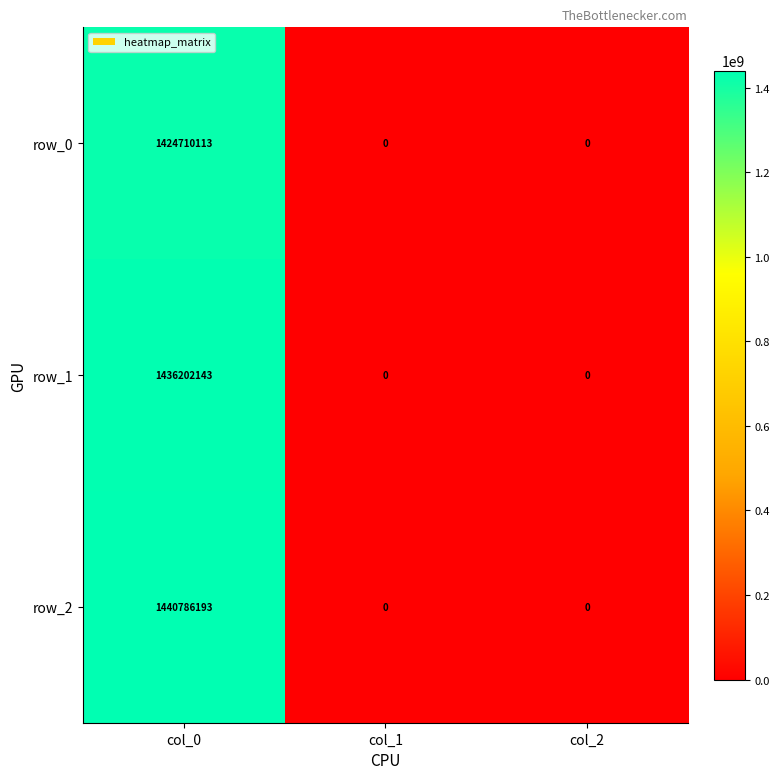

Count the number of data series in this chart.

3